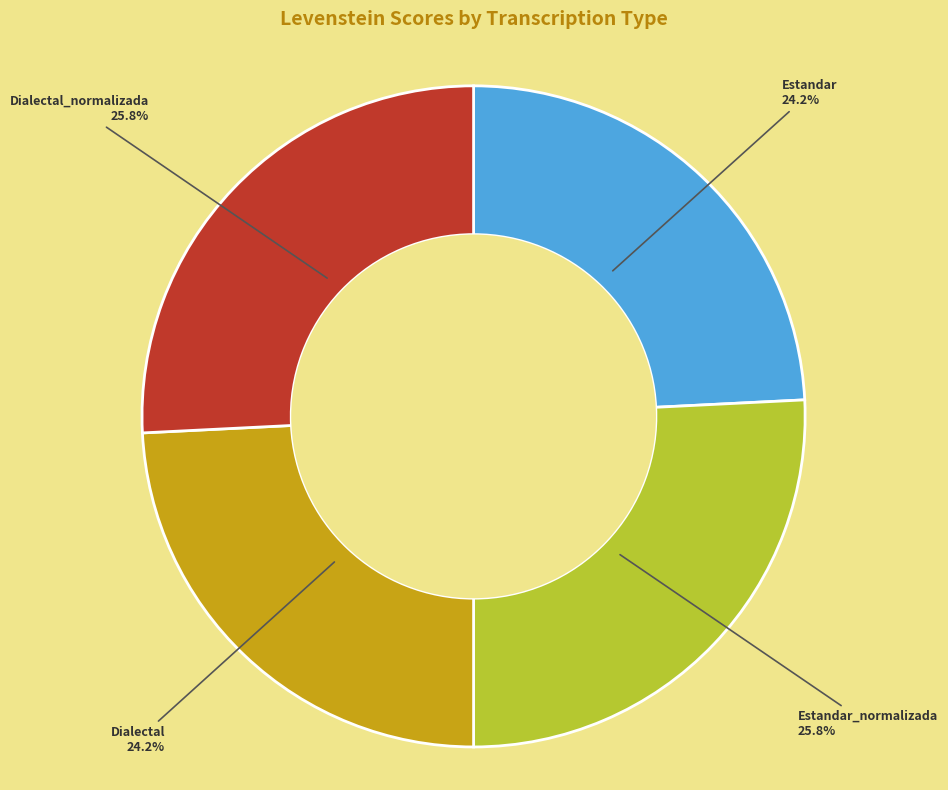

Is Estandar_normalizada the majority of the pie?

No